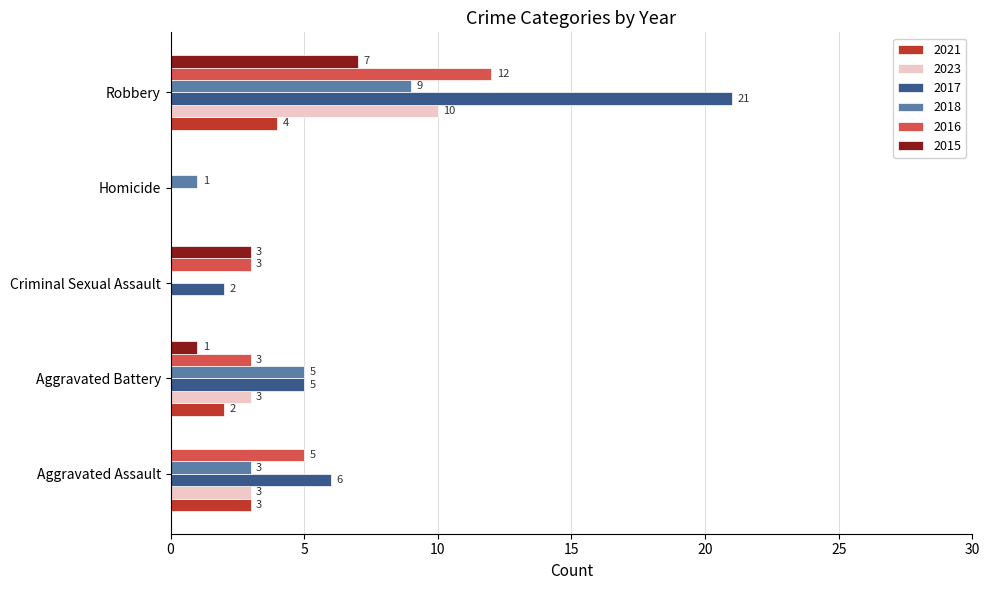

What is the sum of the 2017 values at Aggravated Assault and Criminal Sexual Assault?

8